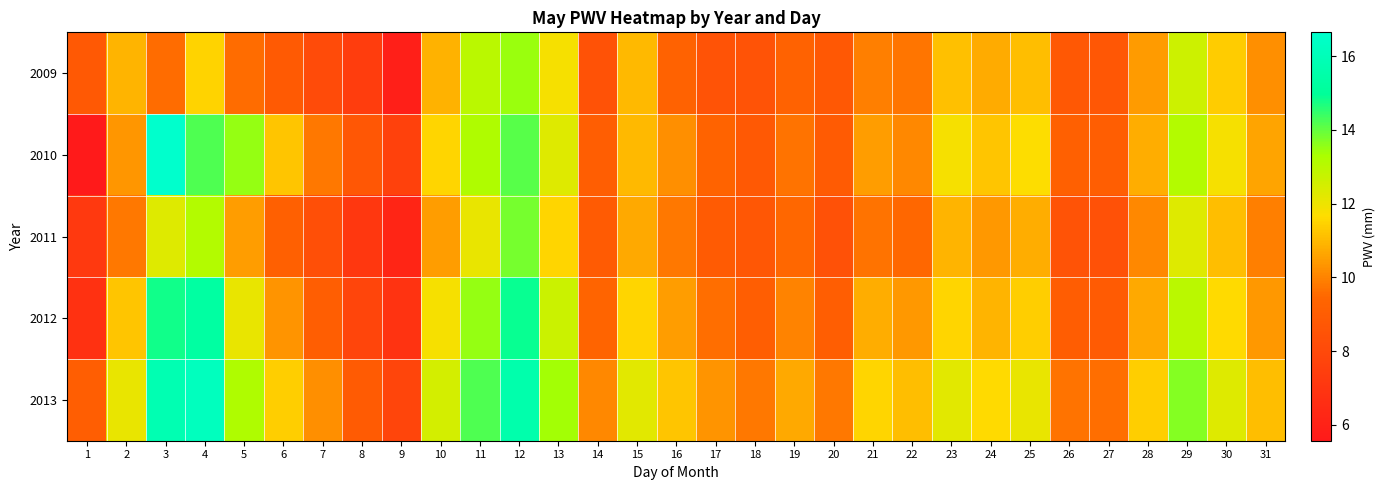

Reading left to right, what are all the values shown in this chart?

2009: 1=8.8	2=10.9	3=9.6	4=11.5	5=9.6	6=8.9	7=8.1	8=7.4	9=5.8	10=10.9	11=13.0	12=13.5	13=11.8	14=8.4	15=11.0	16=9.3	17=8.5	18=8.5	19=9.3	20=8.8	21=9.9	22=9.7	23=11.1	24=10.7	25=11.1	26=8.8	27=8.7	28=10.4	29=12.6	30=11.4	31=10.2
2010: 1=5.6	2=10.3	3=16.6	4=14.2	5=13.5	6=11.2	7=9.8	8=8.7	9=7.6	10=11.5	11=13.2	12=14.1	13=12.3	14=9.1	15=11.0	16=10.2	17=9.3	18=8.8	19=9.7	20=8.9	21=10.5	22=10.1	23=11.8	24=11.2	25=11.7	26=9.2	27=9.1	28=10.8	29=13.1	30=11.8	31=10.6
2011: 1=7.2	2=9.8	3=12.3	4=13.1	5=10.5	6=9.2	7=8.3	8=7.1	9=6.2	10=10.5	11=12.1	12=13.8	13=11.5	14=8.9	15=10.7	16=9.8	17=8.9	18=8.7	19=9.5	20=8.4	21=9.7	22=9.5	23=10.9	24=10.4	25=10.8	26=8.5	27=8.4	28=10.1	29=12.3	30=11.1	31=9.9
2012: 1=6.8	2=11.2	3=14.8	4=15.3	5=12.1	6=10.3	7=9.1	8=7.8	9=6.9	10=11.8	11=13.5	12=14.9	13=12.7	14=9.4	15=11.5	16=10.5	17=9.6	18=9.1	19=10.0	20=9.1	21=10.8	22=10.4	23=11.5	24=10.9	25=11.4	26=9.0	27=8.9	28=10.7	29=13.0	30=11.6	31=10.4
2013: 1=9.1	2=12.1	3=15.8	4=16.2	5=13.2	6=11.4	7=10.2	8=8.9	9=7.8	10=12.5	11=14.2	12=15.6	13=13.4	14=10.1	15=12.2	16=11.2	17=10.3	18=9.8	19=10.7	20=9.8	21=11.5	22=11.1	23=12.2	24=11.6	25=12.1	26=9.7	27=9.6	28=11.4	29=13.7	30=12.3	31=11.1